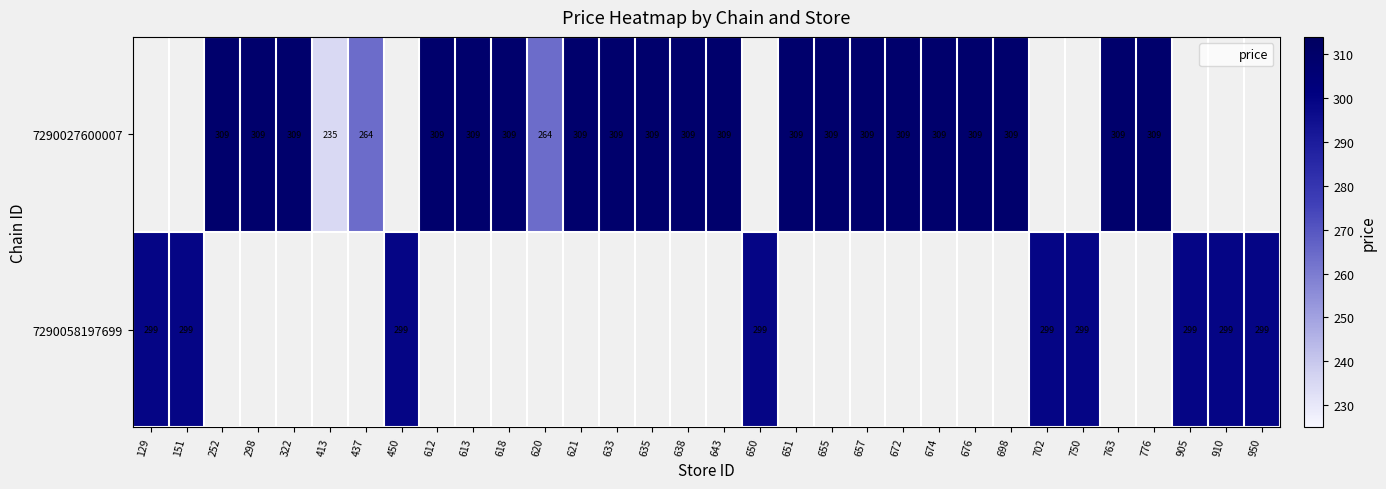

The 7290027600007 series shows 309.0 at 298. True or false?

True